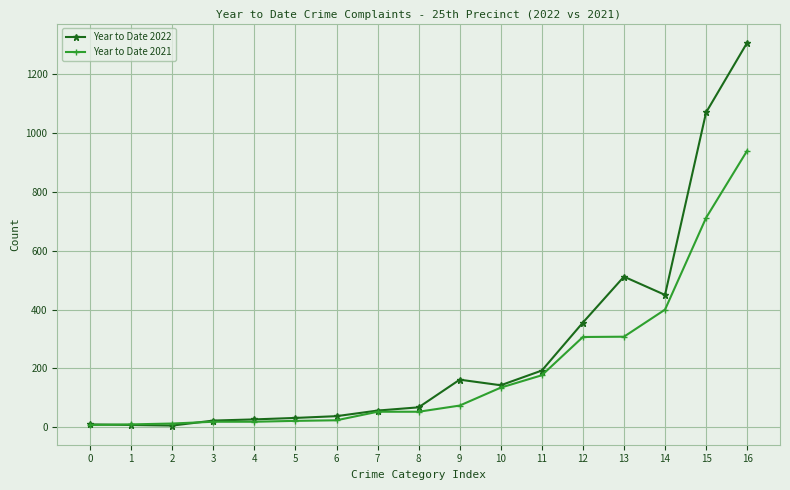

Rank the series by their average value, from lowest to highest.

Year to Date 2021, Year to Date 2022